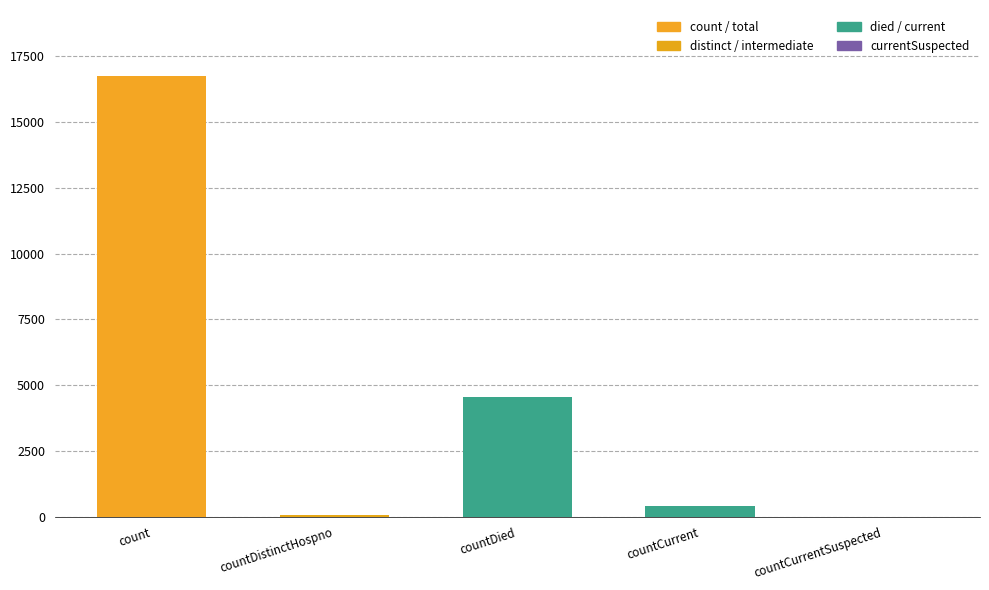

The chart shows a value of -11007 at countCurrentSuspected. True or false?

False